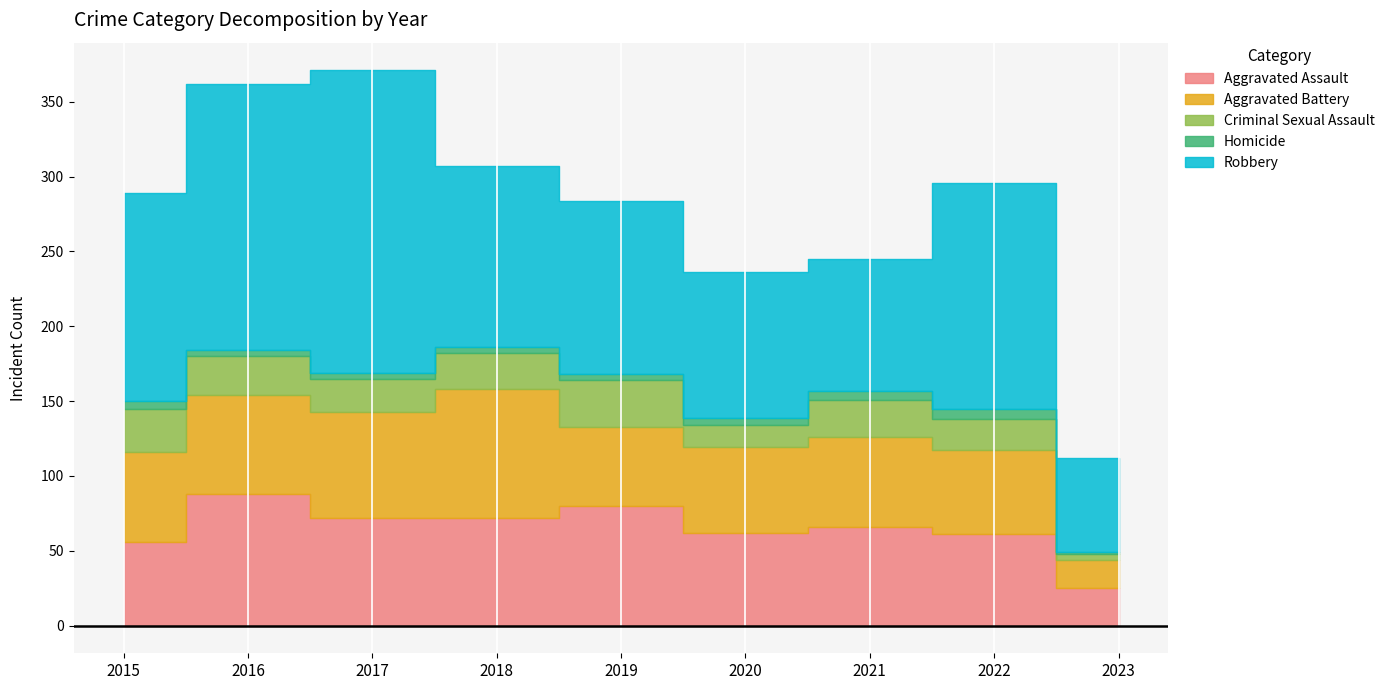

In Robbery, how many points are higher than both neighbors (excluding endpoints)?

2